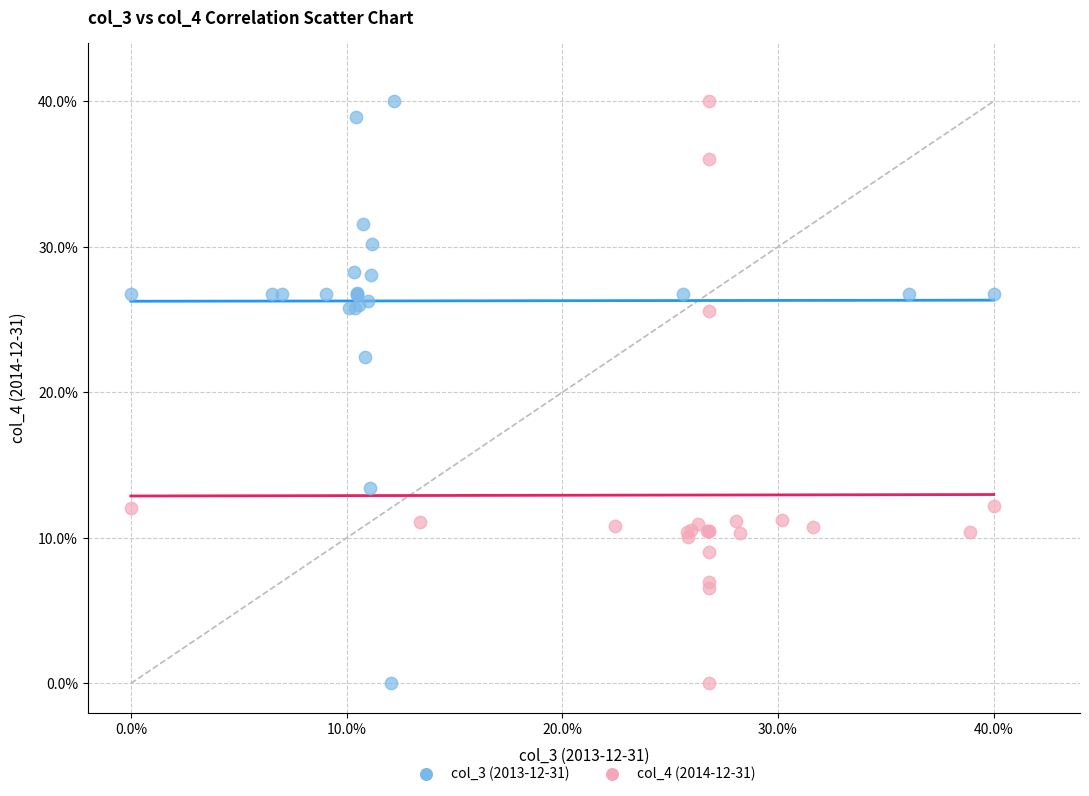

What are all the series names shown in the legend?

col_3 (2013-12-31), col_4 (2014-12-31)